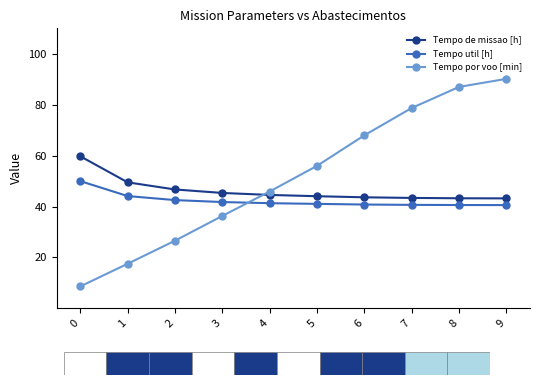

What is the spread (max minus min) of values at 7?

38.0